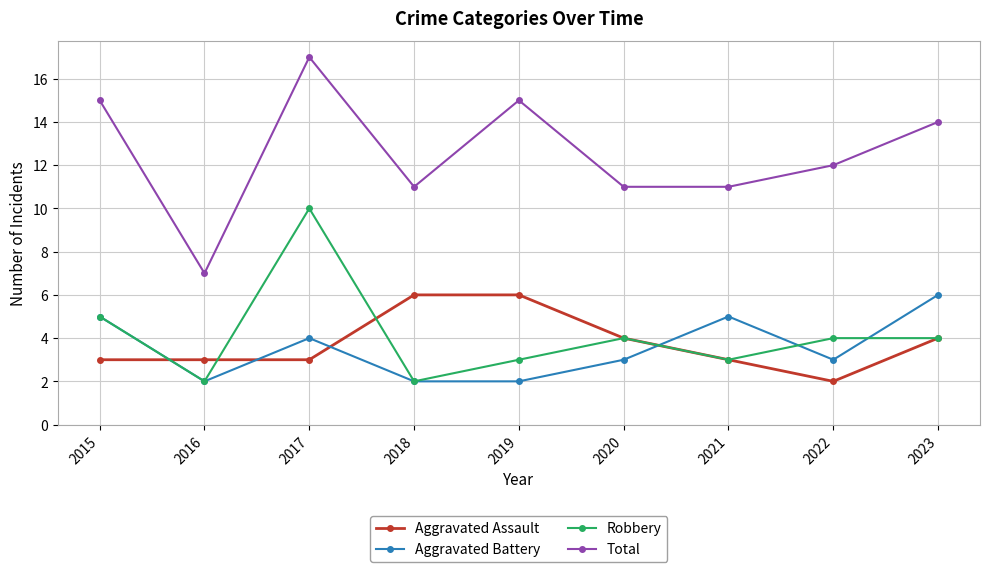

The value of Robbery at 2019 is 3. True or false?

True